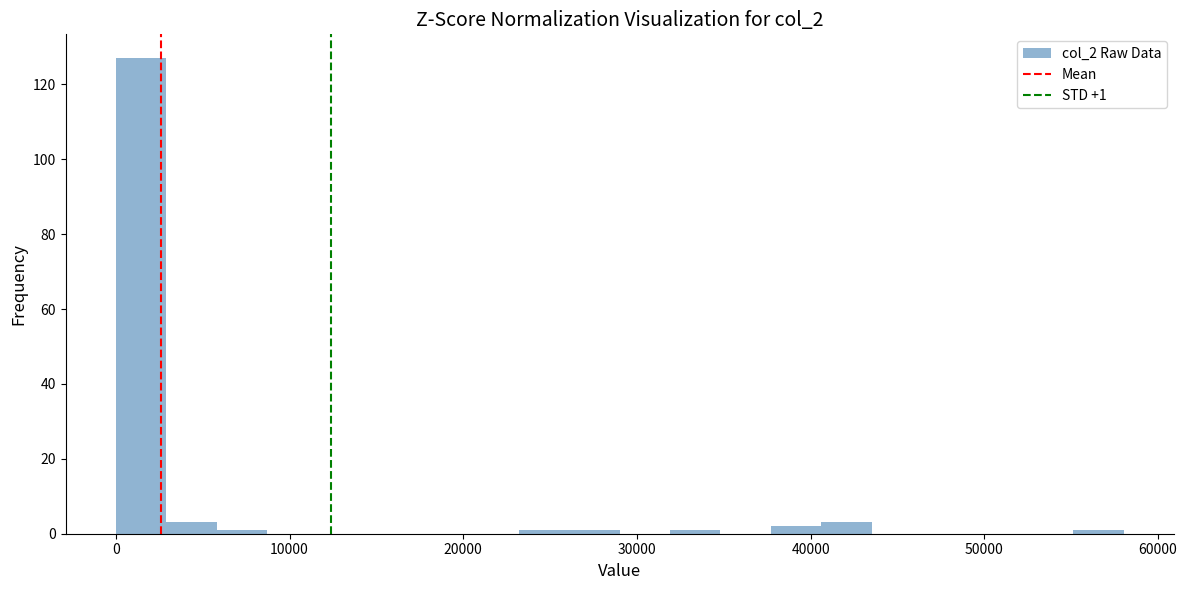

Around what value on the x-axis is the tallest bar? Give the approximate position of its centre, as read against the axis.

1000